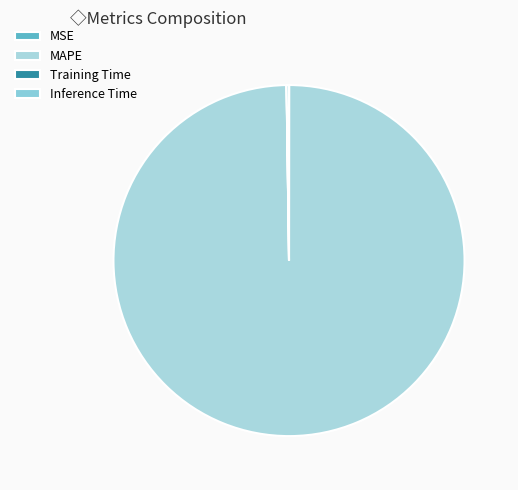

How many slices are in this pie chart?

4